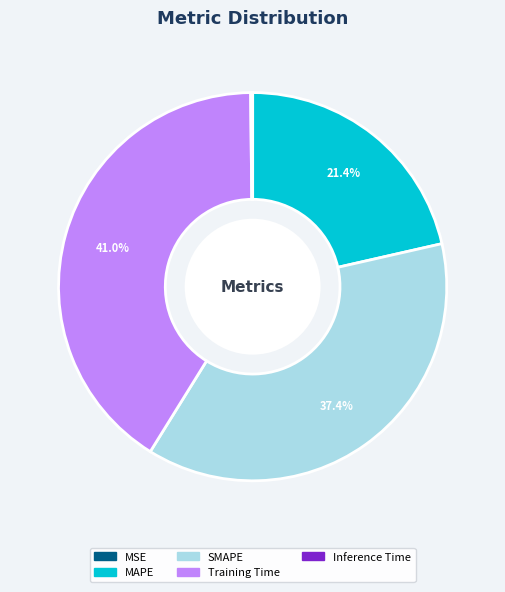

To the nearest percent, what is the average slice percentage?

20%